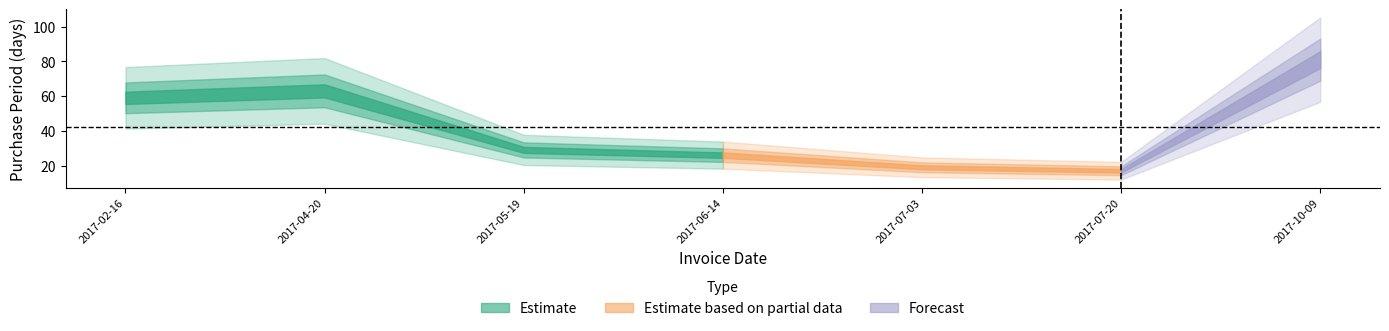

Reading left to right, transcribe all the data shown in this chart.

59	63	29	26	19	17	81